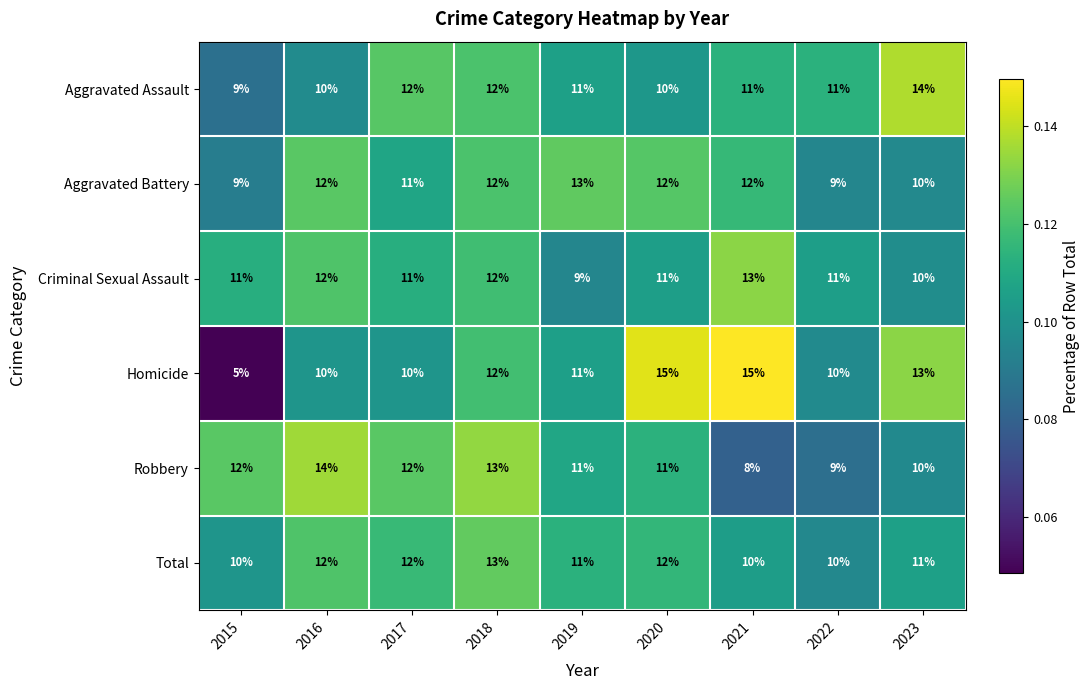

Between 2015 and 2017, which series saw the biggest shift?

Homicide